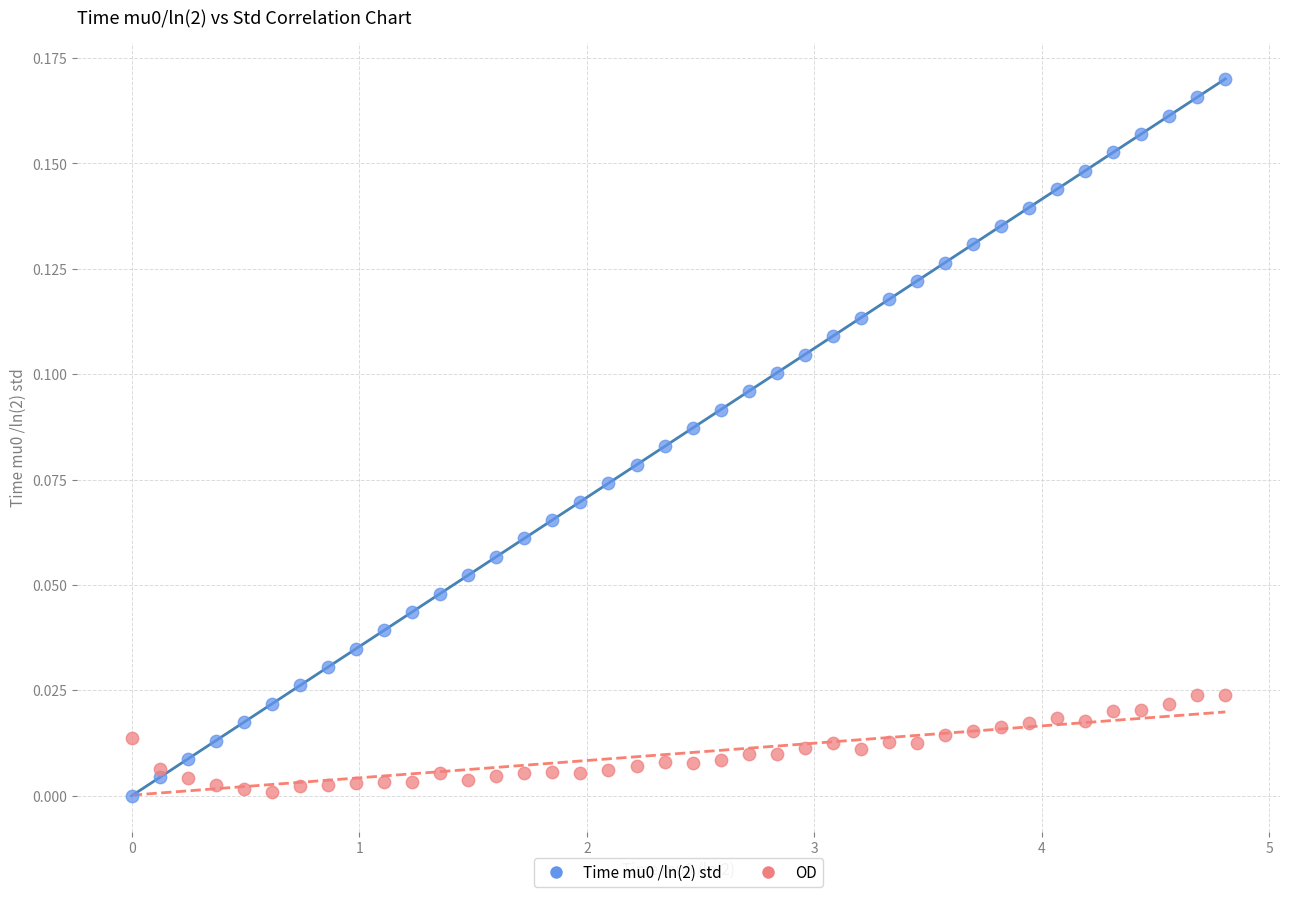

What is the X range (max minus min) for the scatter plot?

4.8